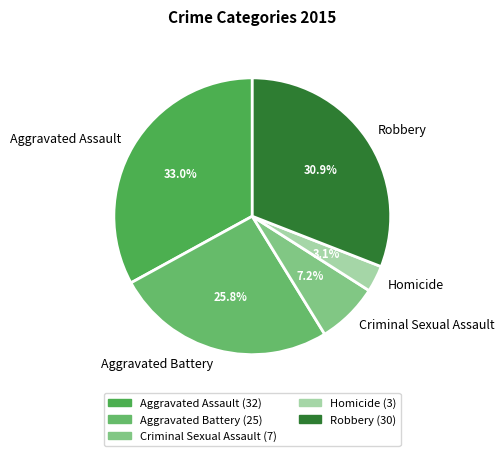

To the nearest percent, what is the average slice percentage?

20%